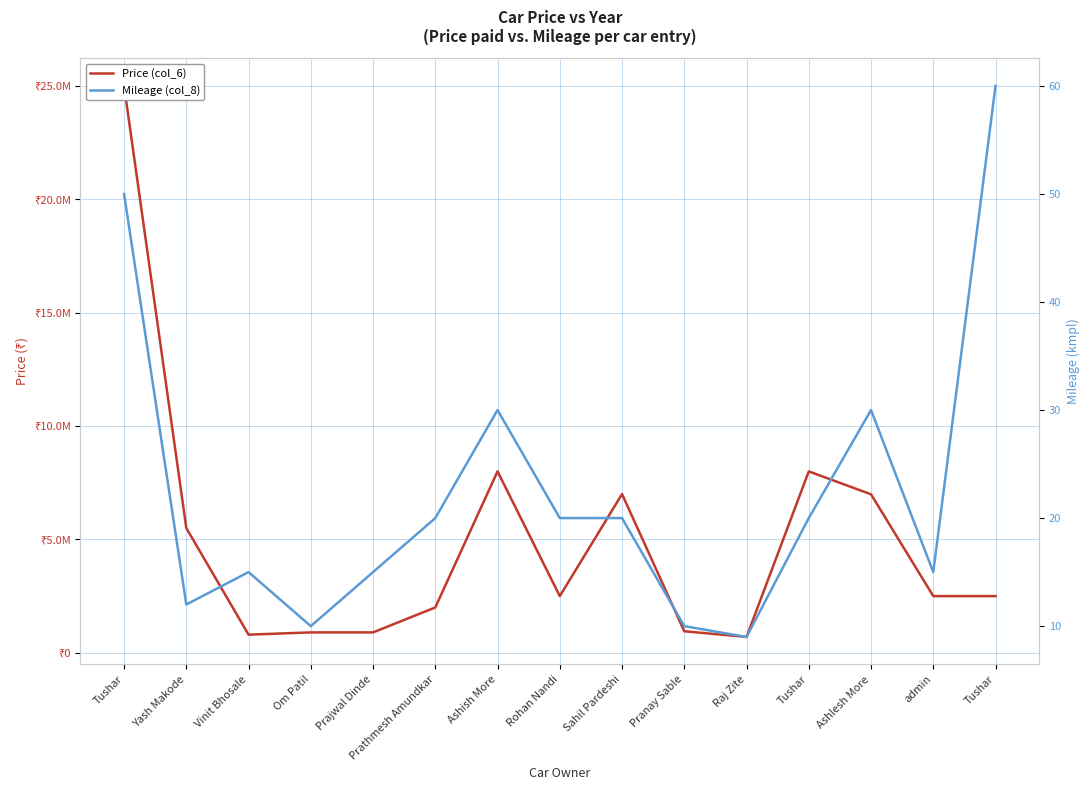

How many lines are shown in the chart?

2